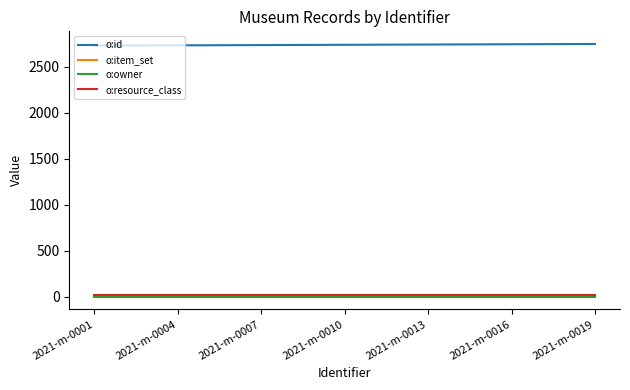

What is the greatest value displayed?

2745